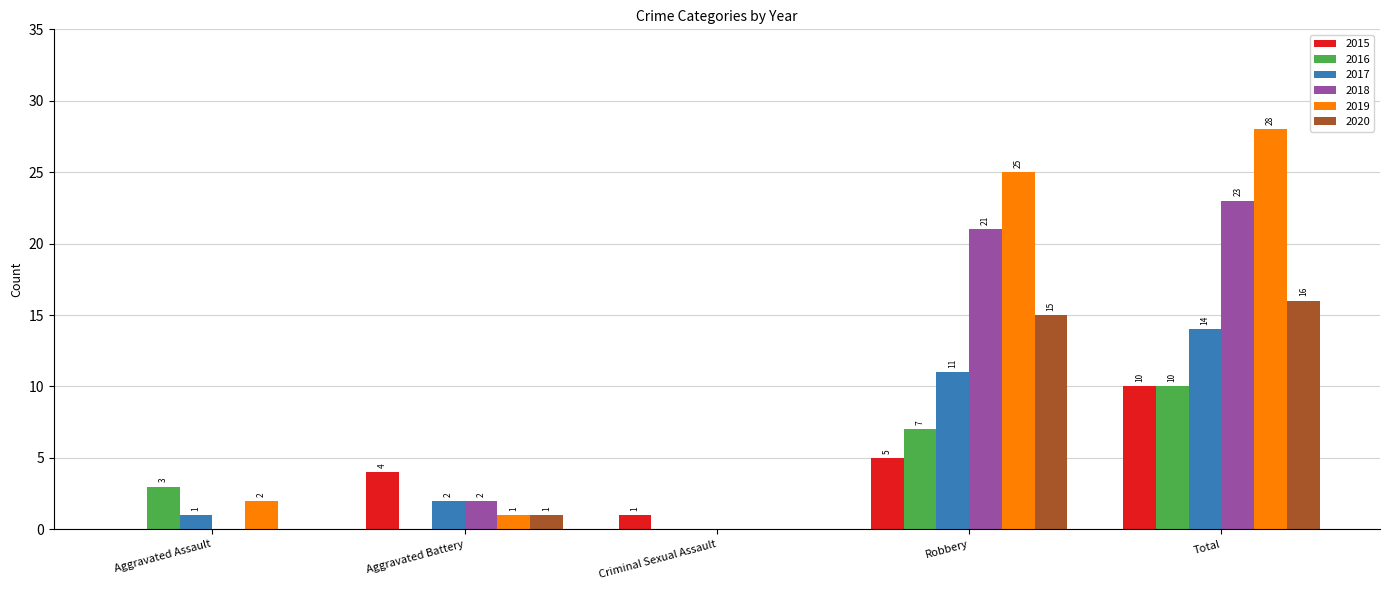

Read the 2017 value at Total, to the nearest 5.

15